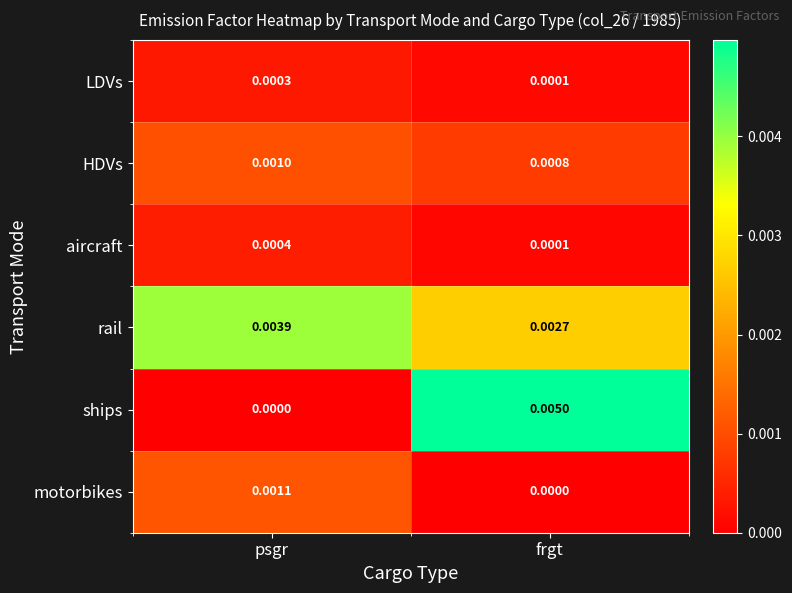

Which series has the widest spread of values?

ships